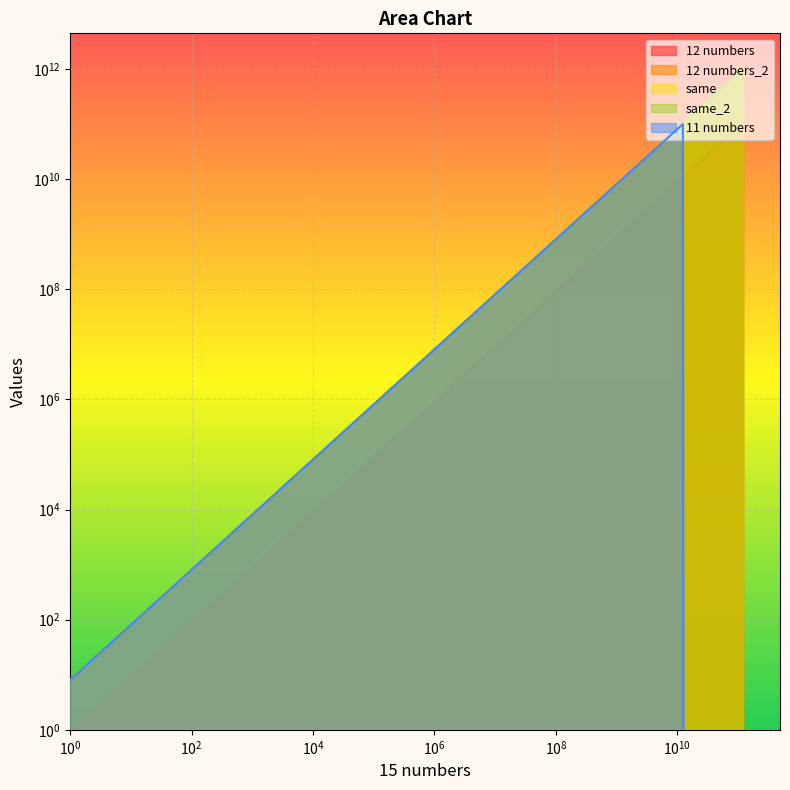

True or false: same and 11 numbers cross at least once.

False